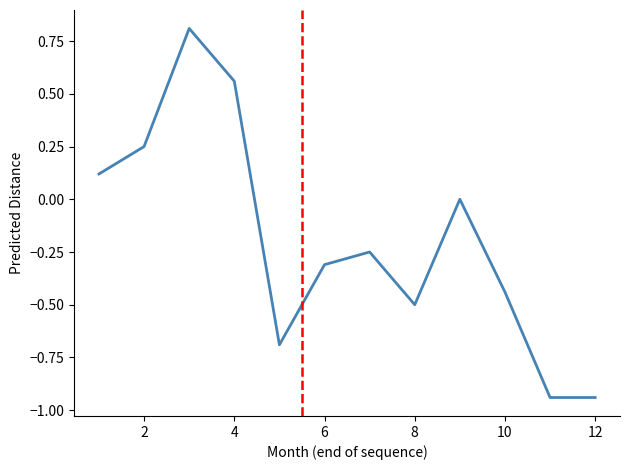

What is the greatest value displayed?

0.8